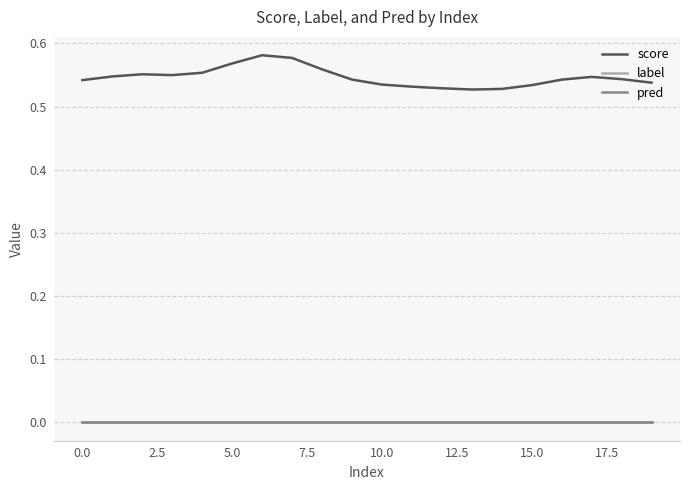

Reading left to right, transcribe all the data shown in this chart.

score: 0.5	0.5	0.6	0.5	0.6	0.6	0.6	0.6	0.6	0.5	0.5	0.5	0.5	0.5	0.5	0.5	0.5	0.5	0.5	0.5
label: 0.0	0.0	0.0	0.0	0.0	0.0	0.0	0.0	0.0	0.0	0.0	0.0	0.0	0.0	0.0	0.0	0.0	0.0	0.0	0.0
pred: 0.0	0.0	0.0	0.0	0.0	0.0	0.0	0.0	0.0	0.0	0.0	0.0	0.0	0.0	0.0	0.0	0.0	0.0	0.0	0.0